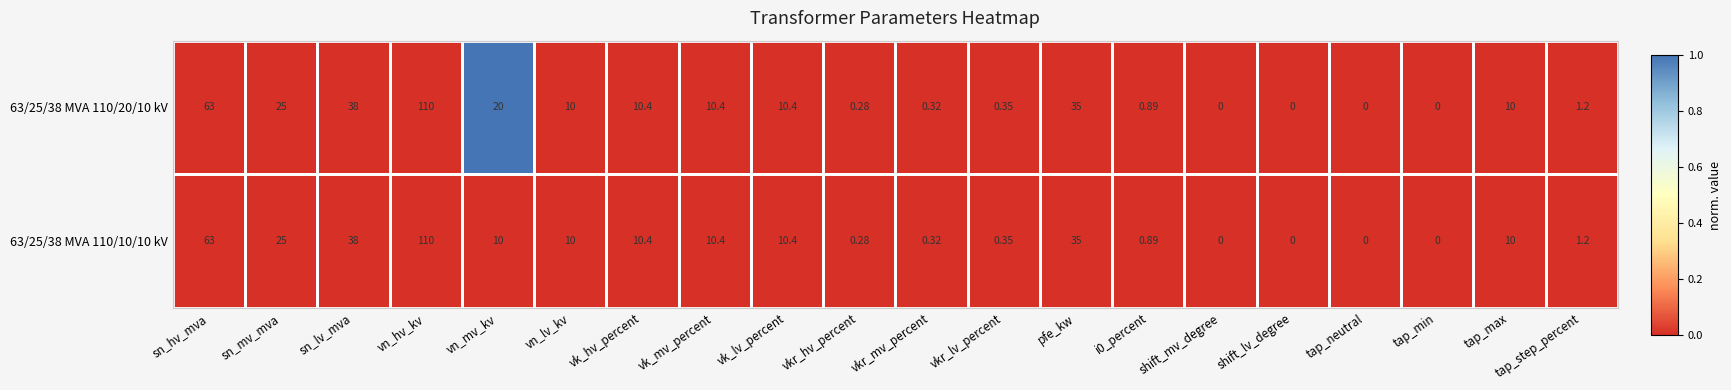

Which series has the largest total across all categories?

63/25/38 MVA 110/20/10 kV